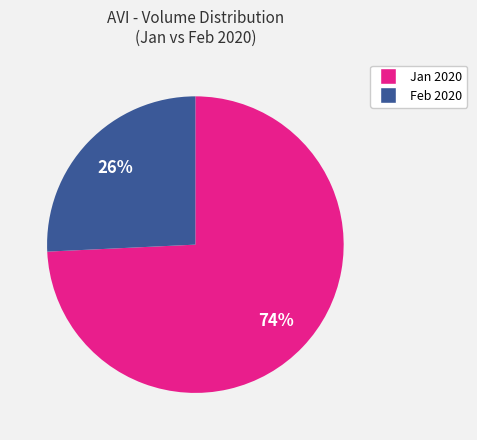

True or false: Feb 2020 accounts for 40% of the total.

False